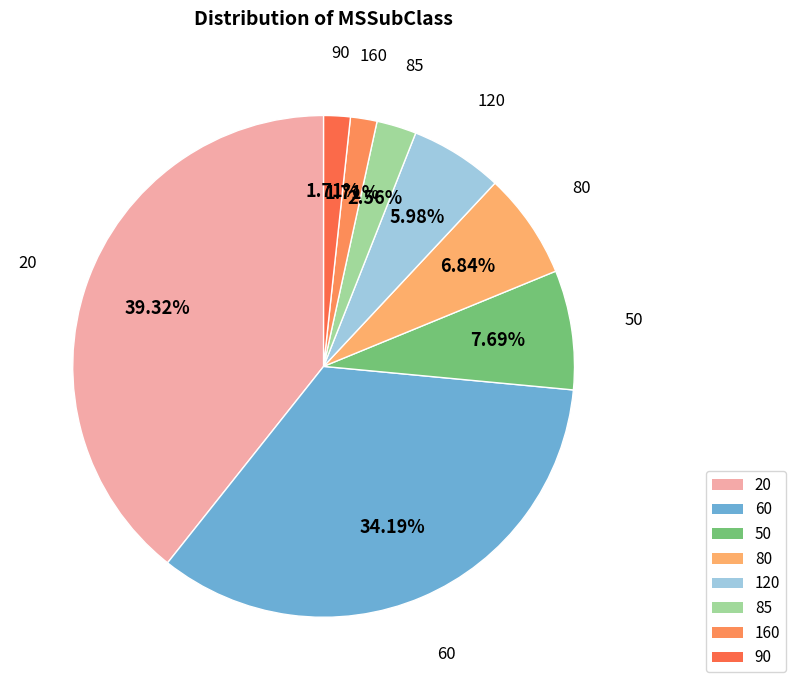

Is it true that 60 is 34% of the pie?

True